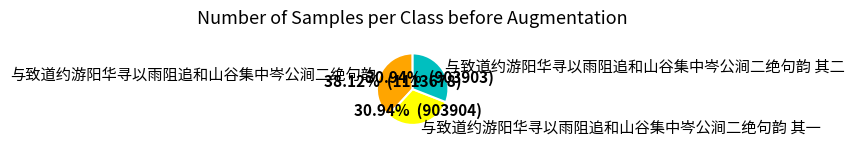

True or false: 与致道约游阳华寻以雨阻追和山谷集中岑公涧二绝句韵 其一 accounts for 31% of the total.

True